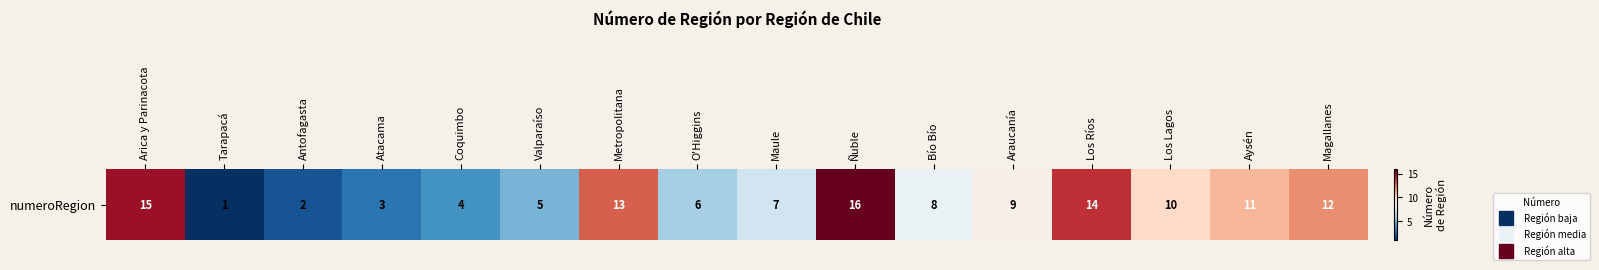

Approximately how many times larger is the value at Aysén compared to Atacama?

3.7